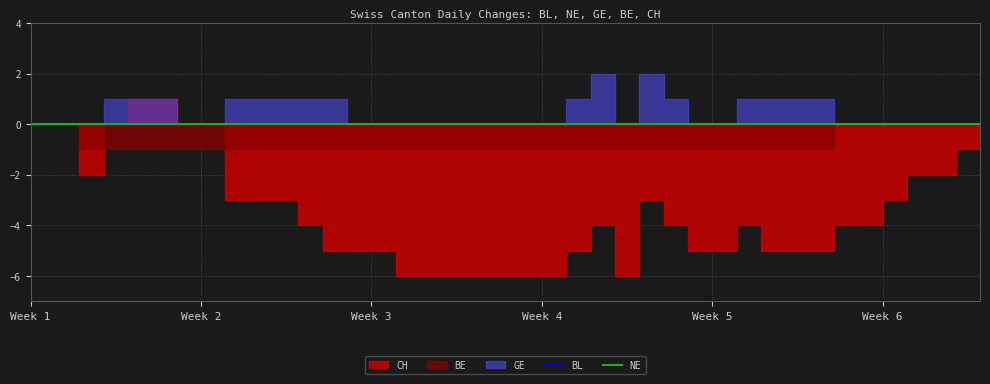

At how many categories does at least one series exceed 1?

2